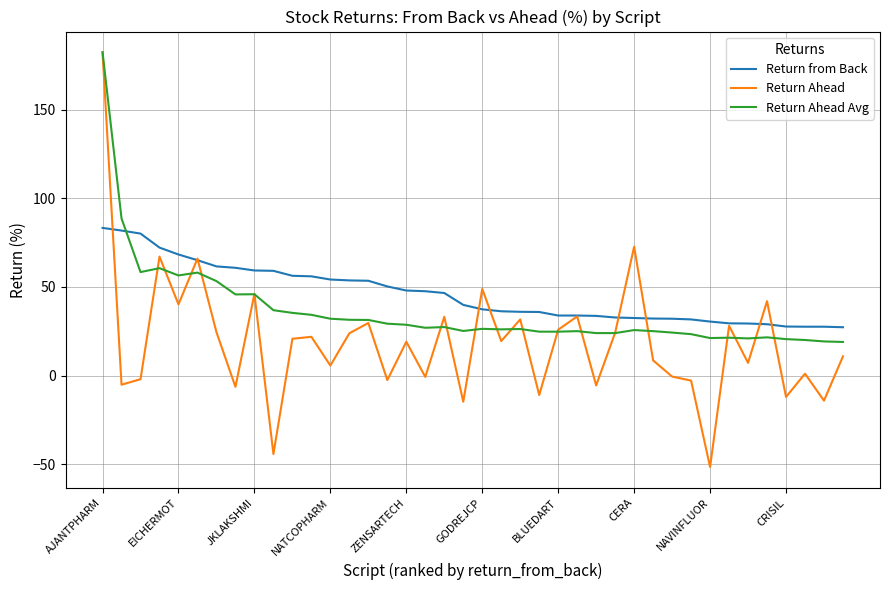

What is the maximum value for Return Ahead Avg?

182.3